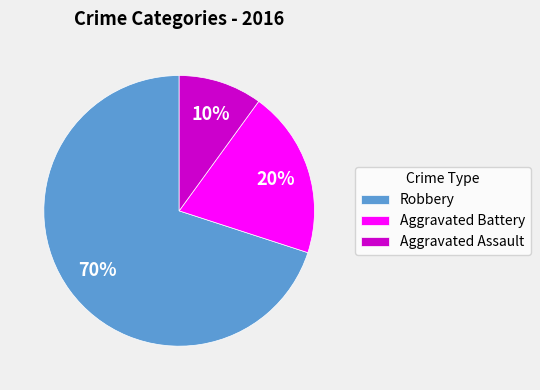

To the nearest percent, what percentage of the pie is Robbery?

70%